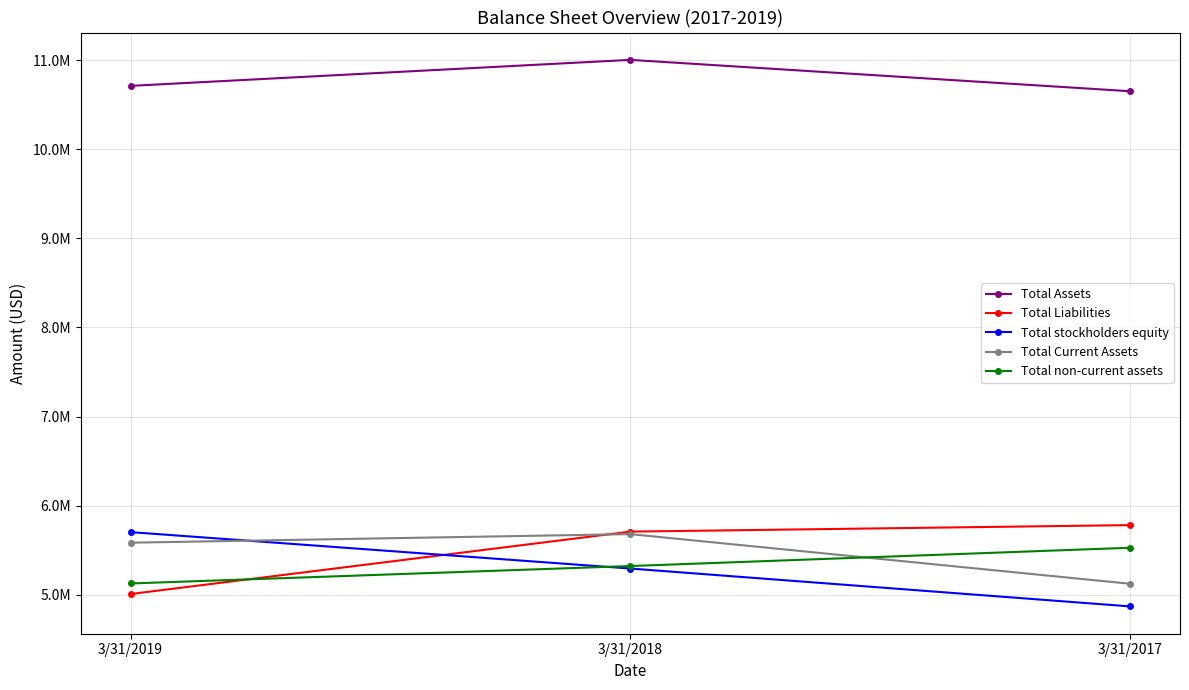

Which label corresponds to the smallest value in the chart?

3/31/2017